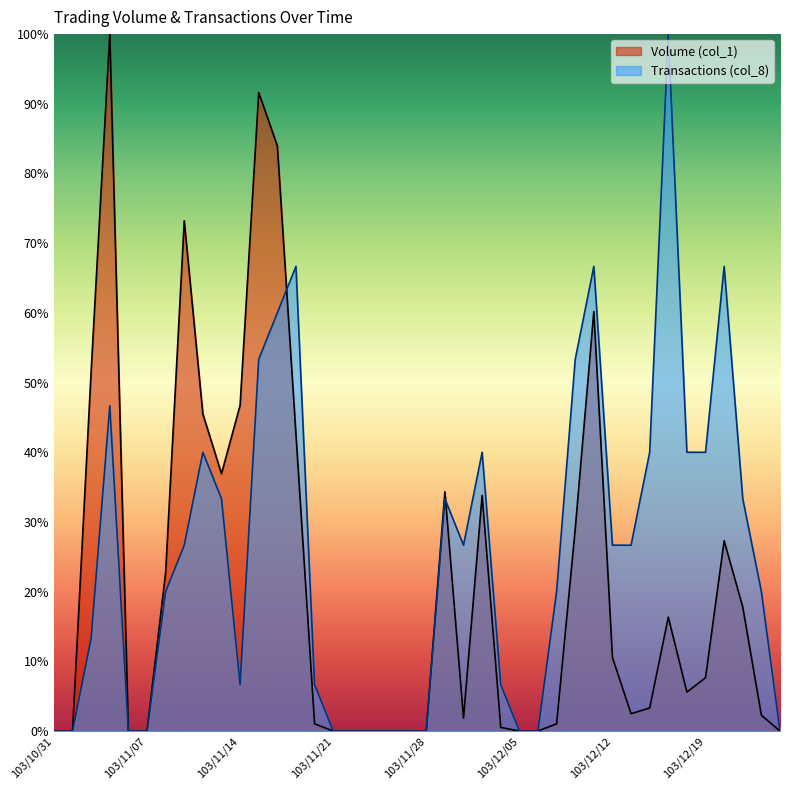

The value of Transactions (col_8) at 103/11/13 is 33.3. True or false?

True